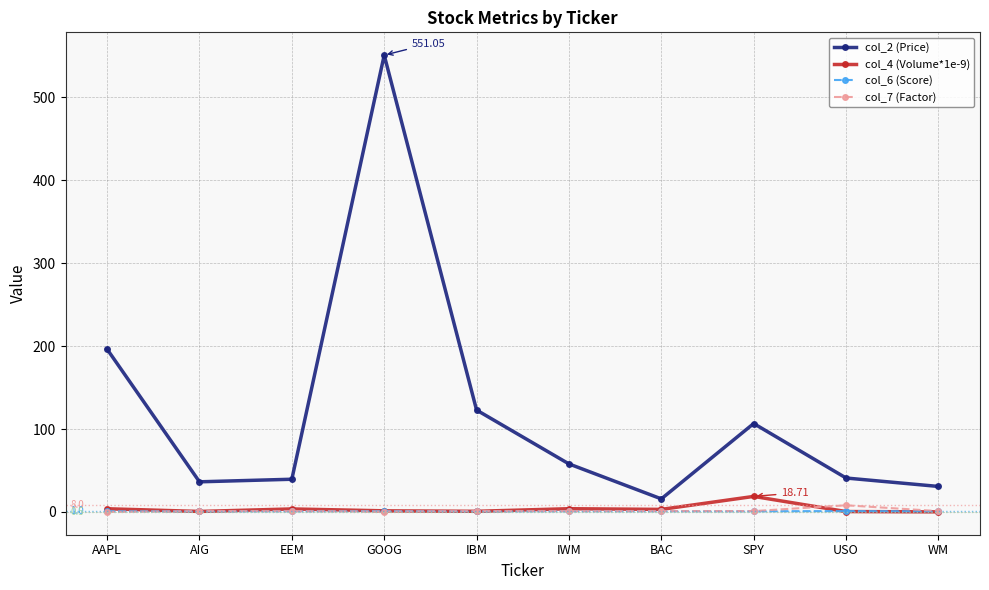

Which series has the widest spread of values?

col_2 (Price)